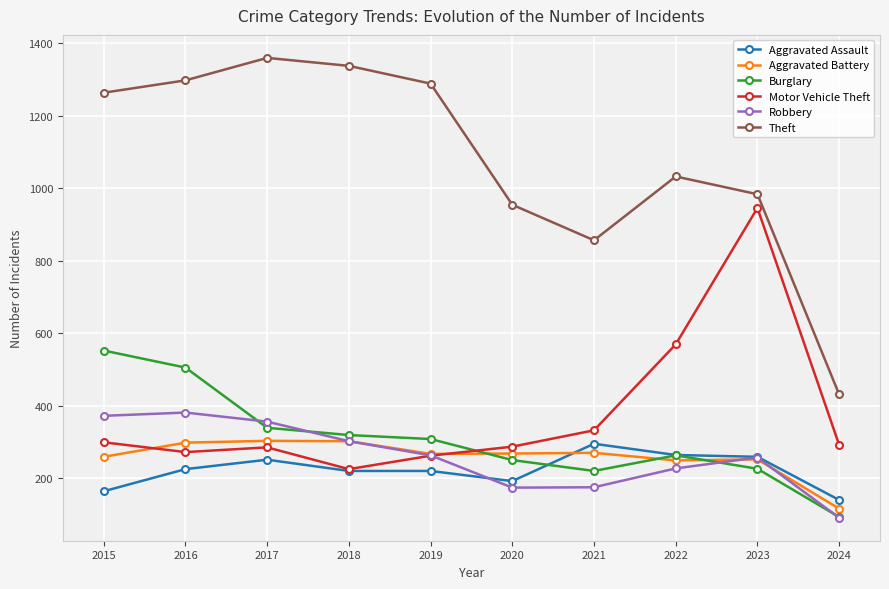

What is the value of the Robbery point at the 6th from the left?

174